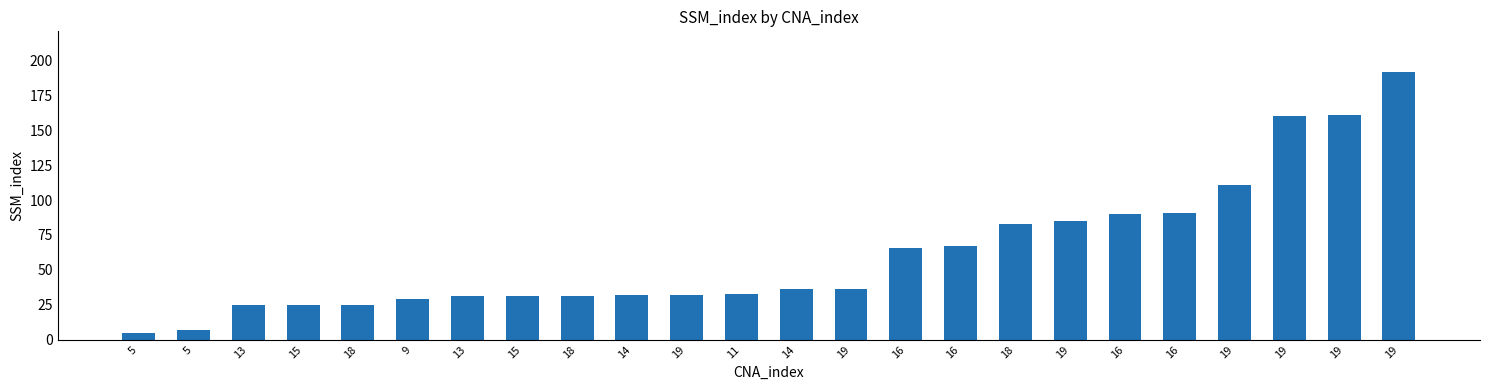

What is the label of the 20th bar from the left?

16